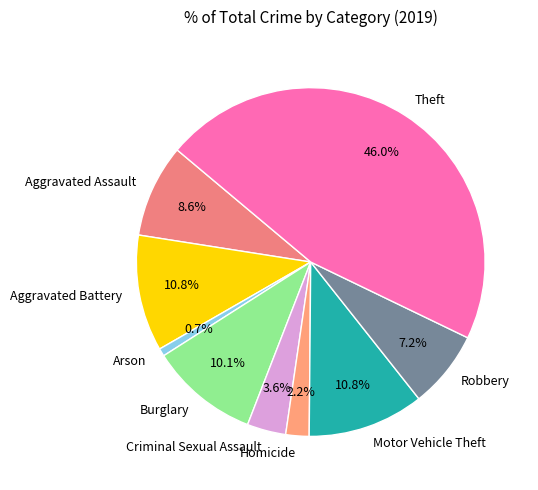

The Burglary slice represents 23% of the pie. True or false?

False